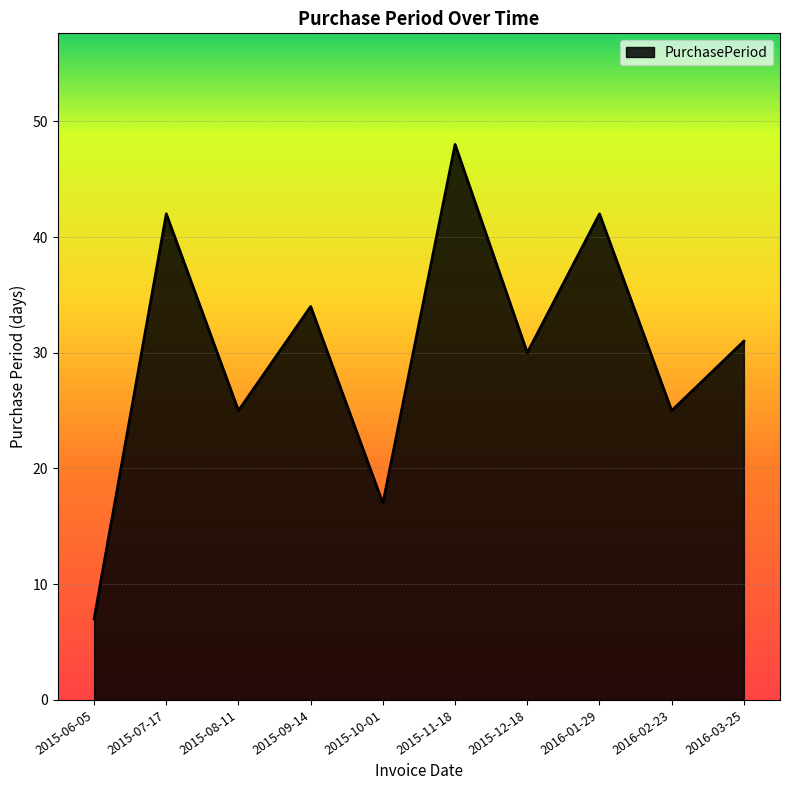

How many lines are shown in the chart?

1